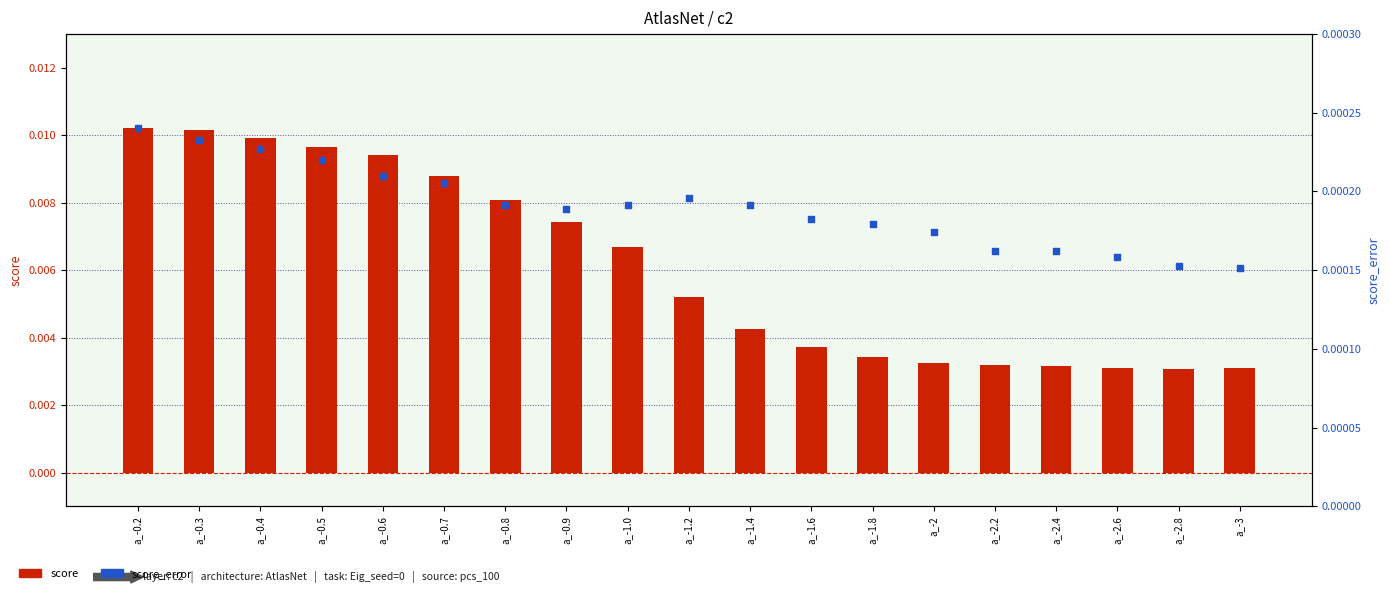

Which series reaches the maximum Y coordinate?

score